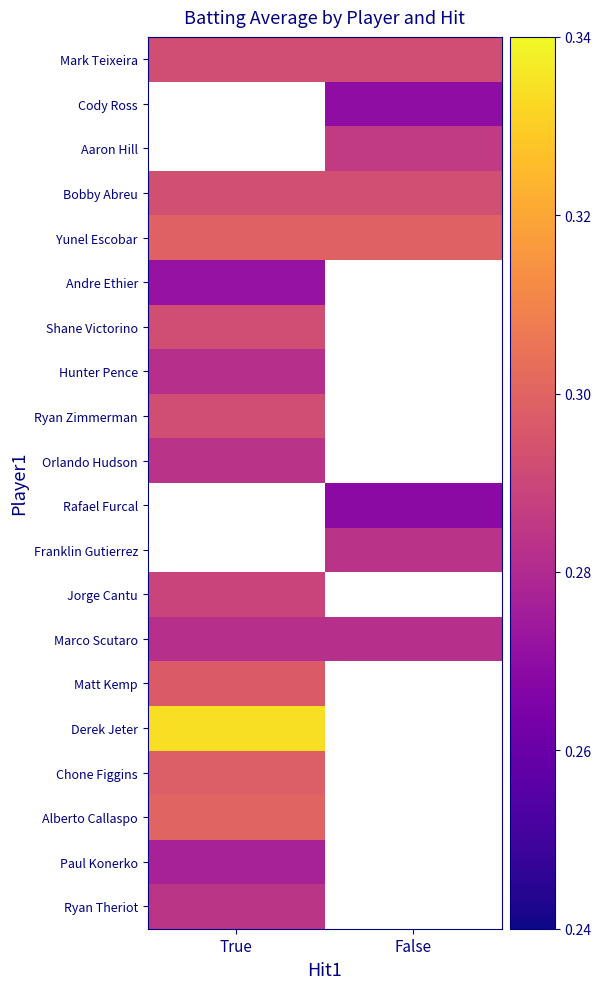

Which has a higher value, True or False?

True